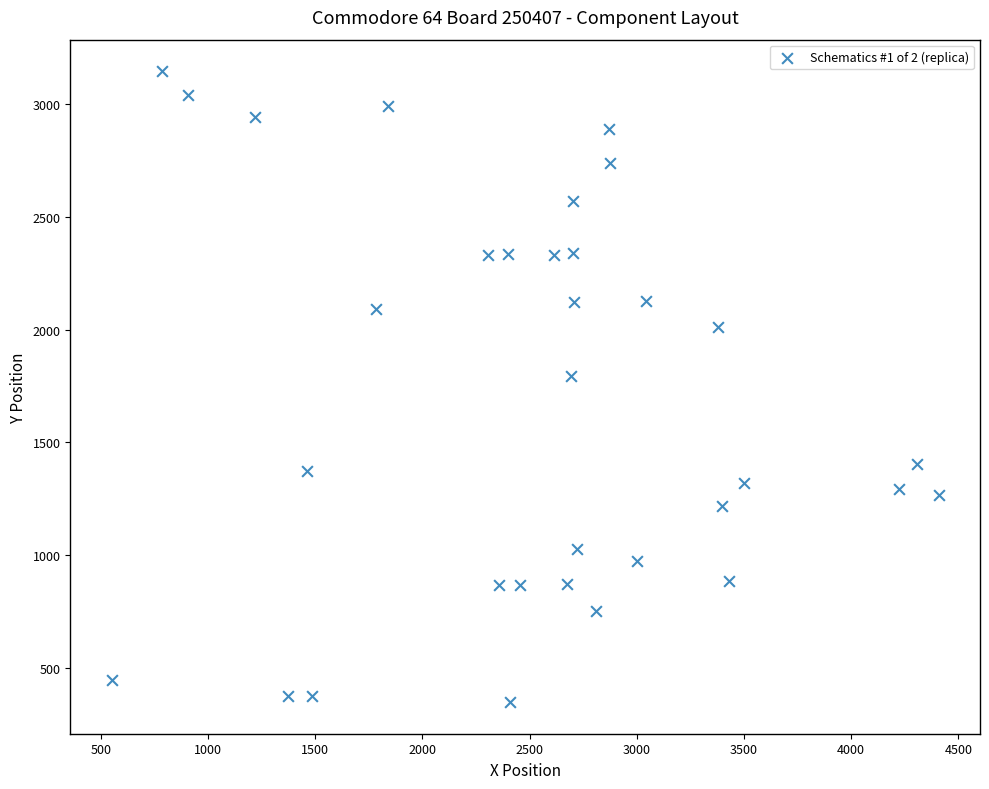

What Y value in the scatter plot is closest to 1747?

1795